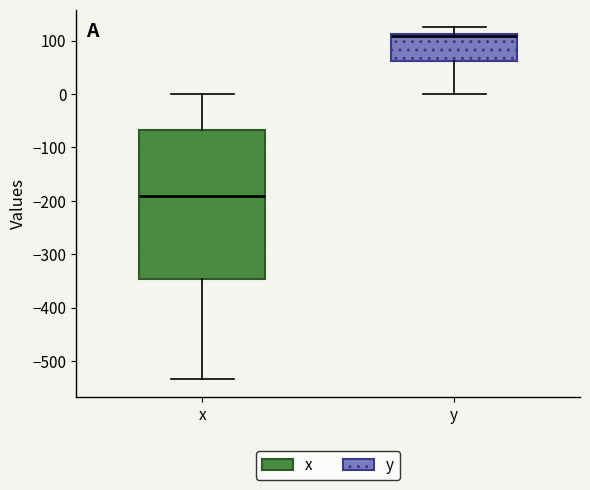

Which box is the tallest, from its lower edge to its upper edge?

x